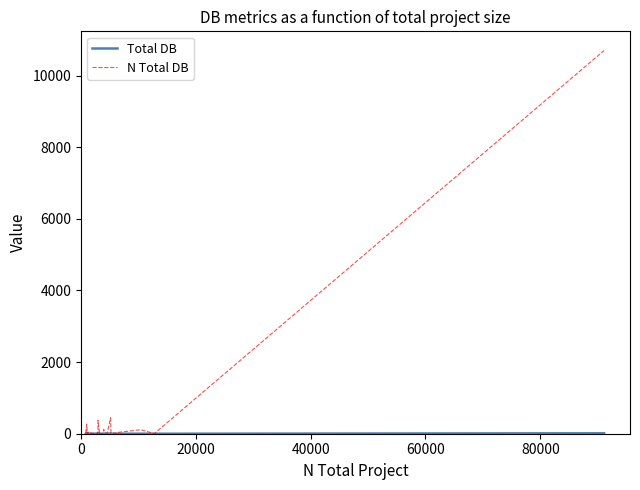

What is the maximum value shown in the chart?

10699.0